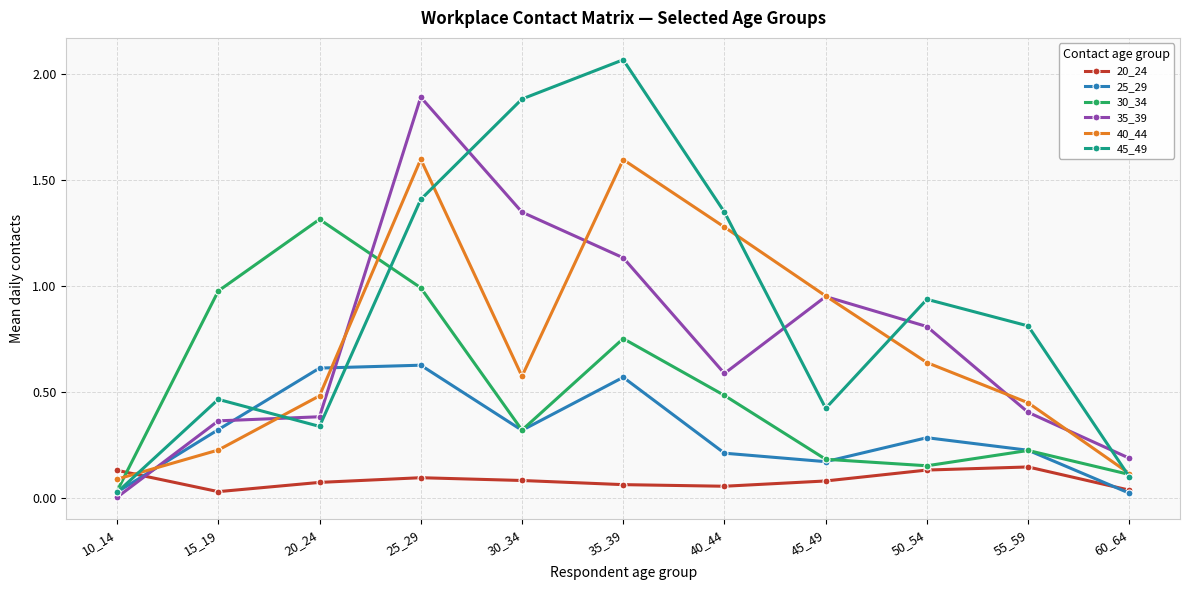

Read the 40_44 value at 35_39.

1.6